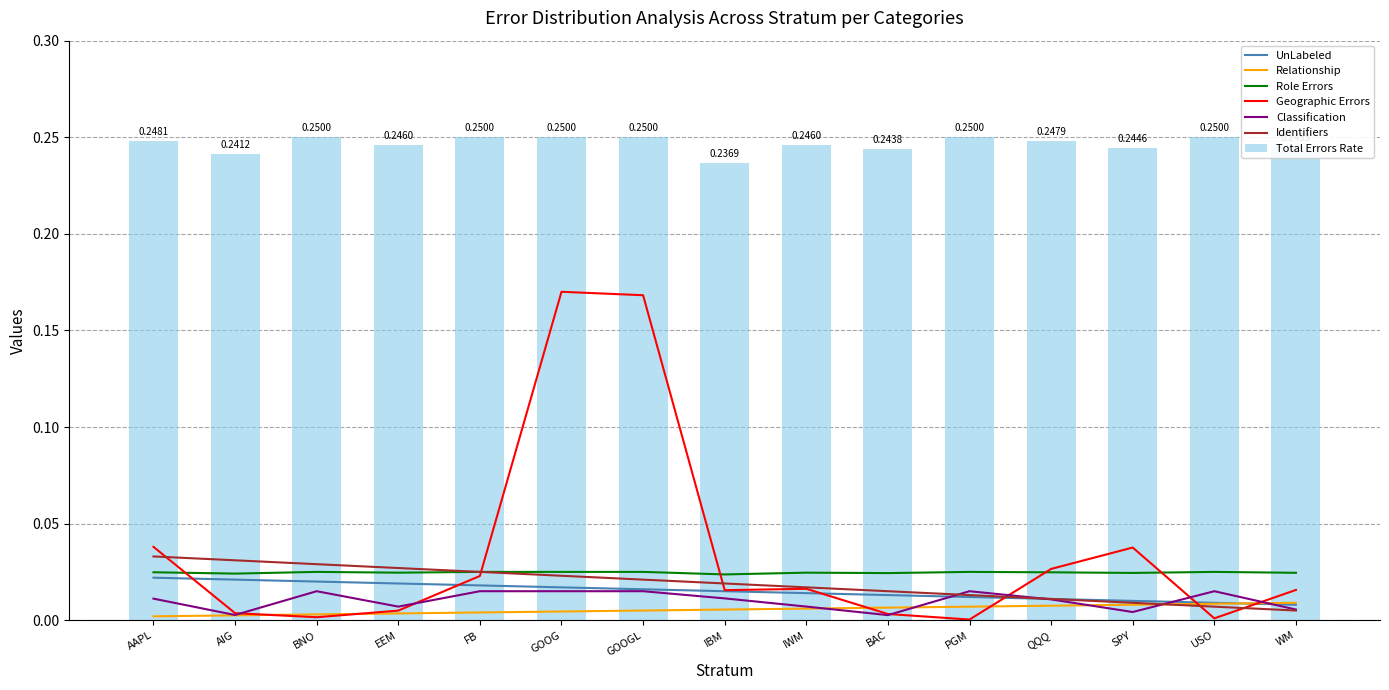

Which category has the lowest value in the Total Errors Rate series?

IBM